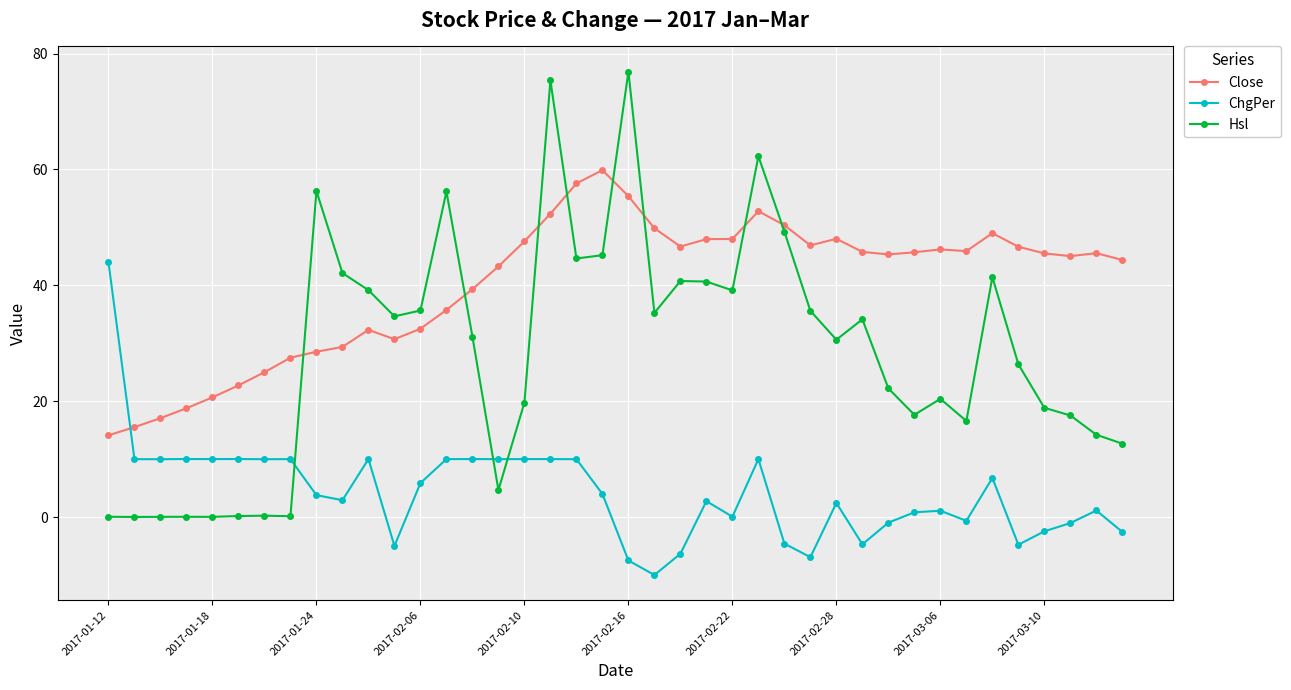

Which series has the largest range (max minus min)?

Hsl